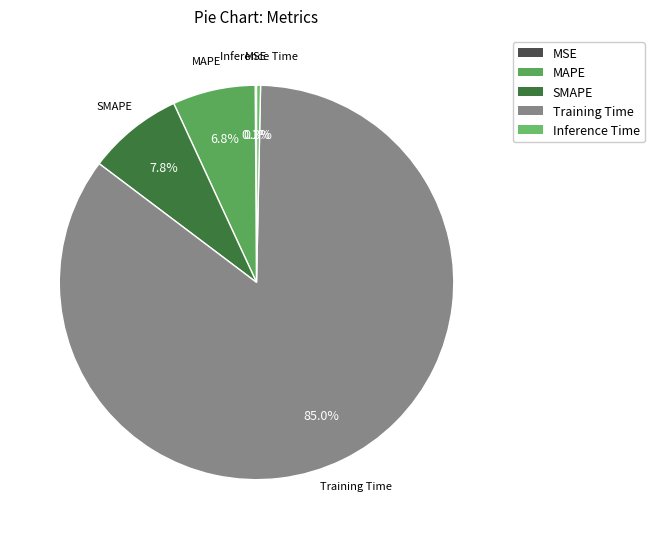

To the nearest percent, what is the combined percentage of Training Time and MAPE?

92%